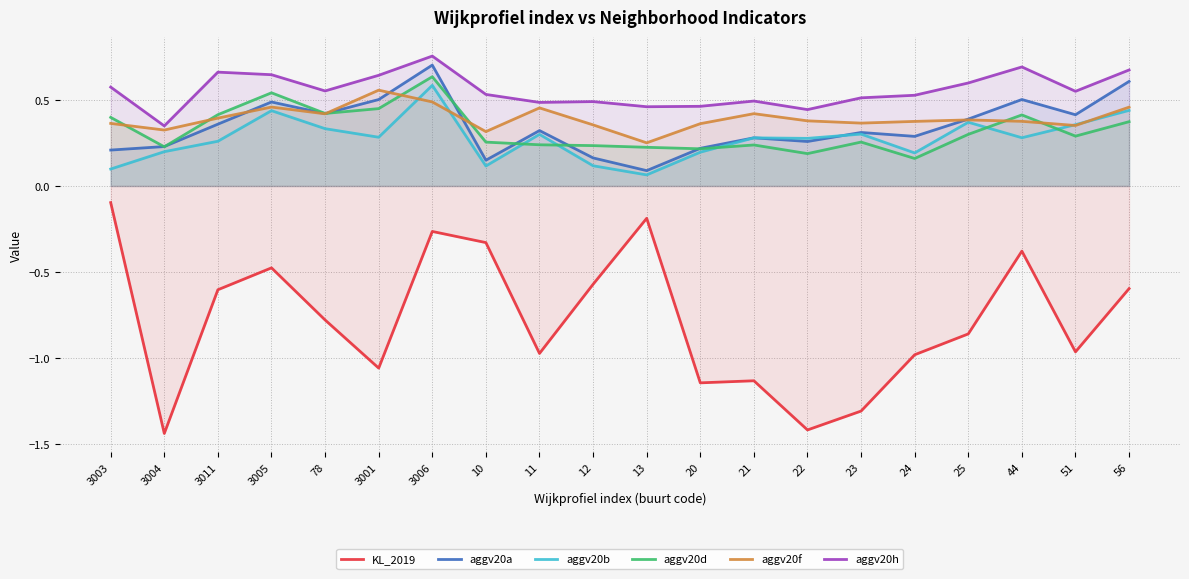

The value of aggv20b at 3011 is 0.2. True or false?

False